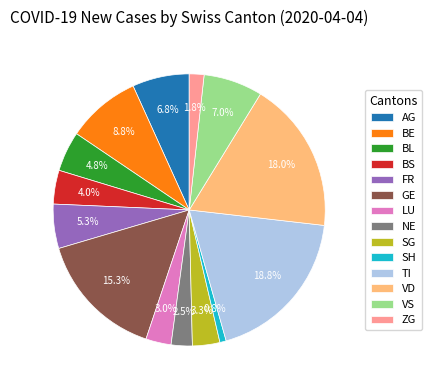

Between BE and LU, which is larger?

BE